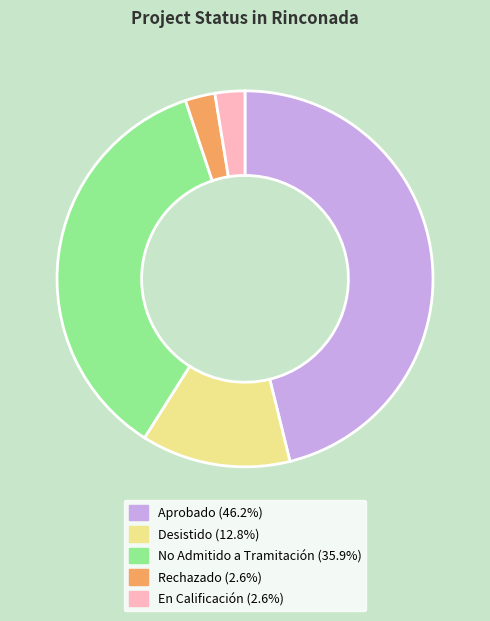

How many slices are in this pie chart?

5